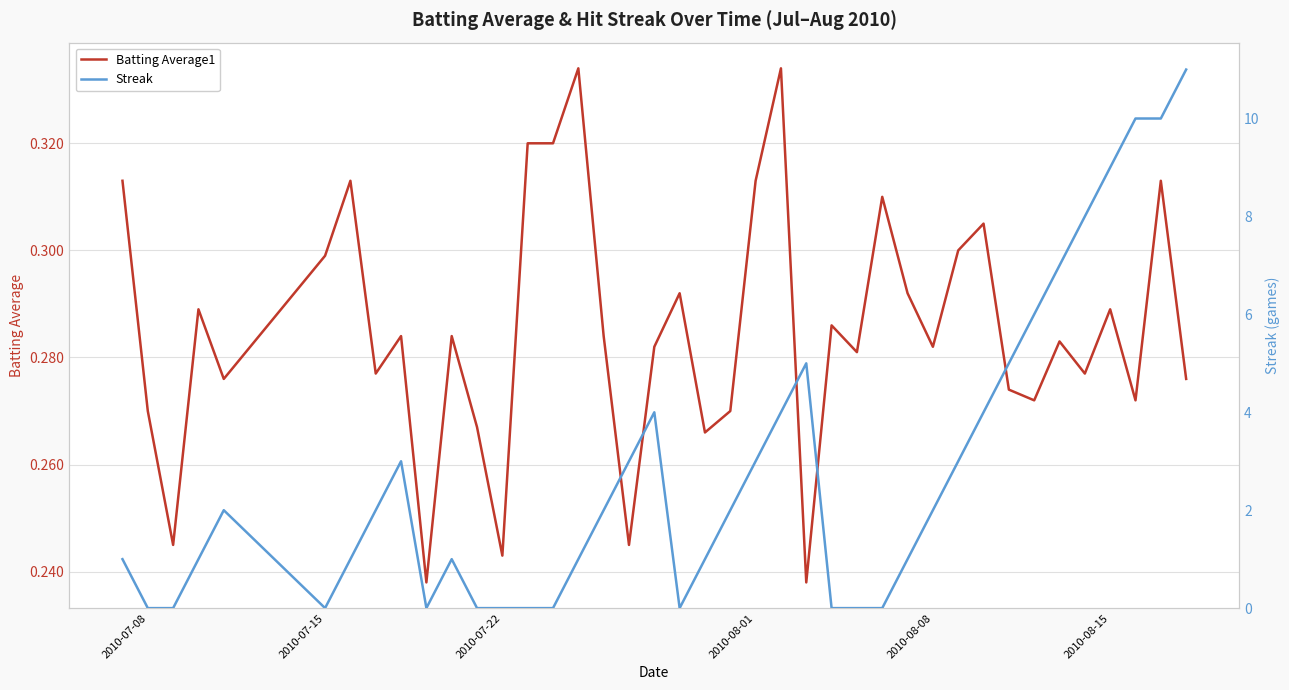

Is this an area chart (filled region under the line)?

No